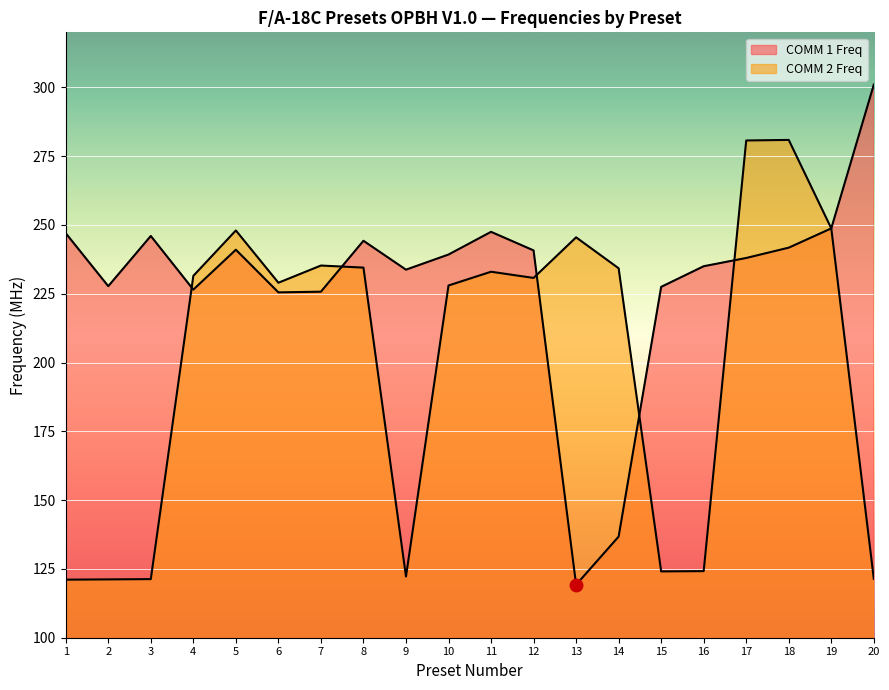

Which has a higher value, 5 or 10?

5